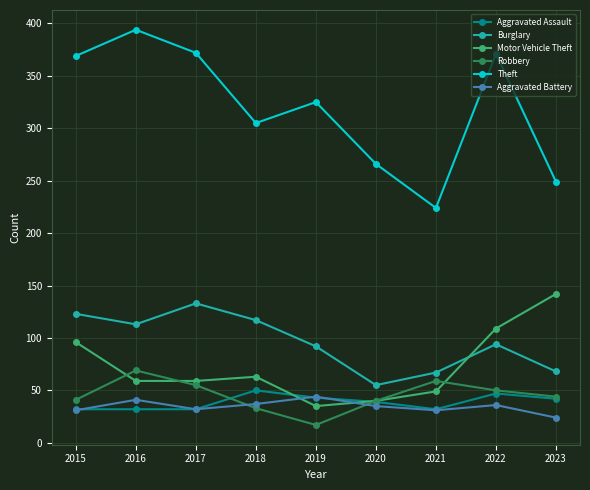

What is the sum of the Aggravated Assault values at 2020 and 2016?

71